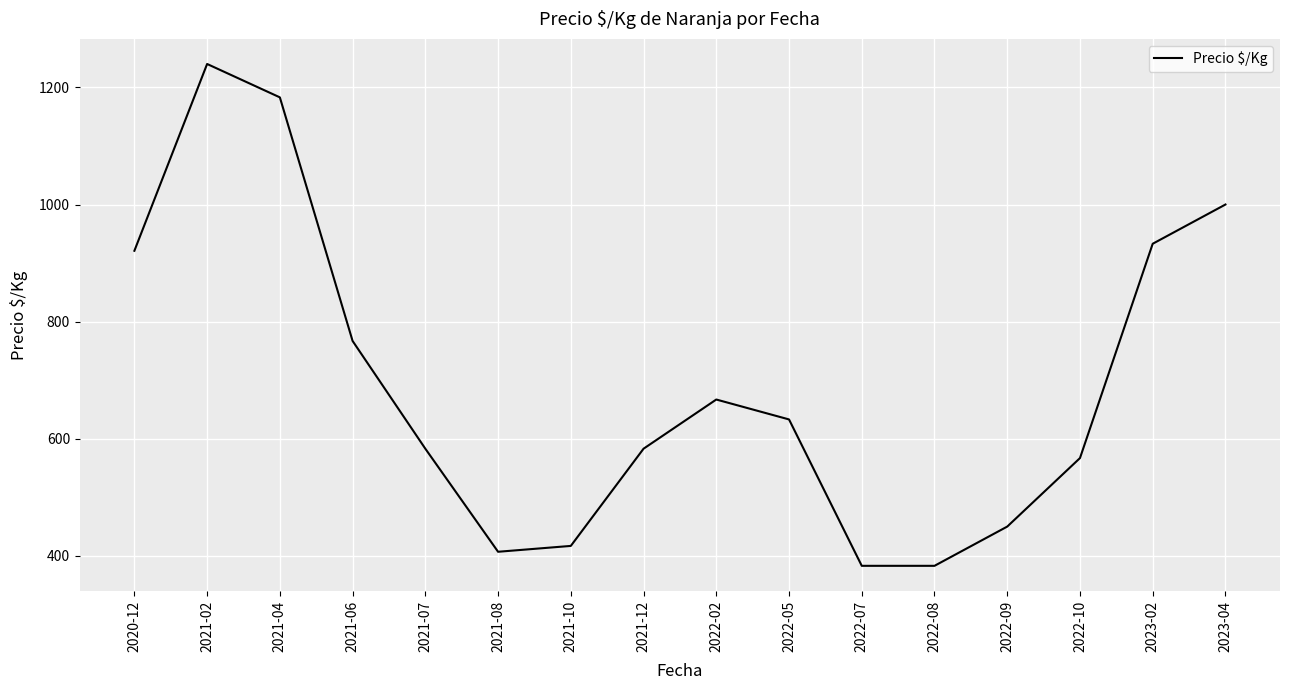

What is the change in value from 2021-10 to 2021-12?

+166